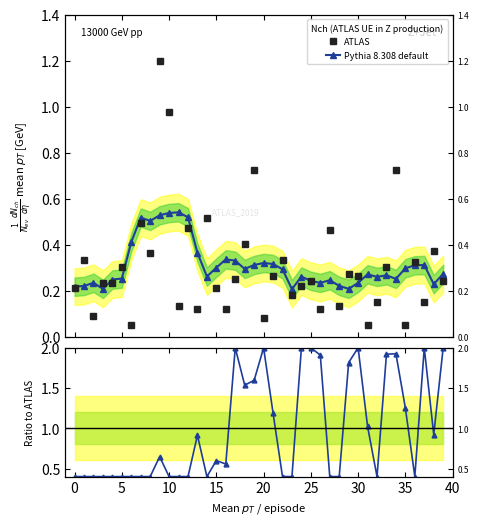

Rank the series at 31 from highest to lowest value.

Pythia 8.308 default, ATLAS